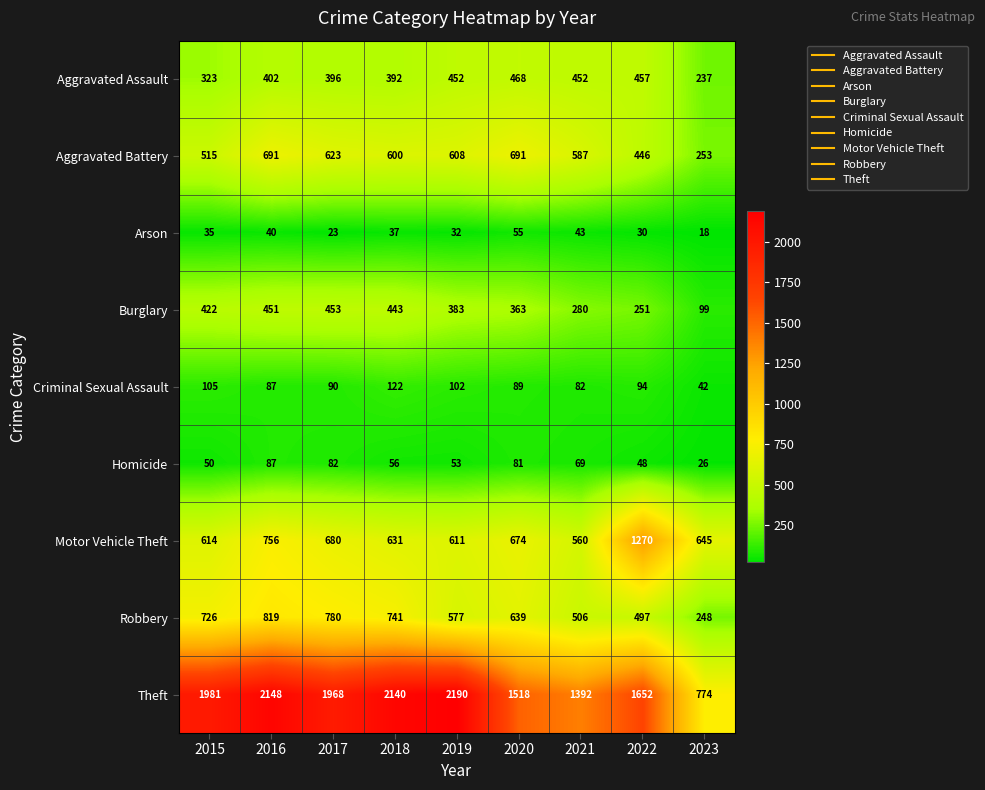

What is the difference between the Theft values at 2021 and 2023?

618